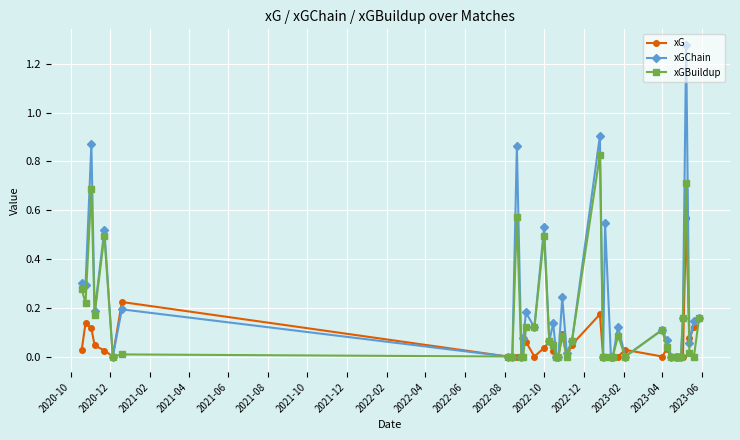

Which series has the largest total across all categories?

xGChain